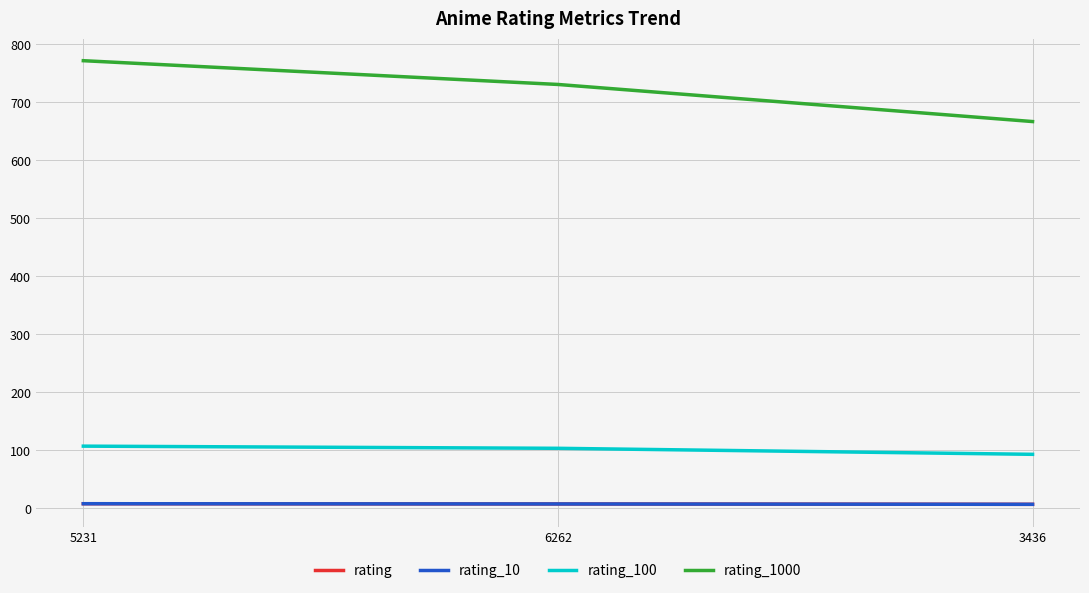

Does the chart display data point markers on the line(s)?

No